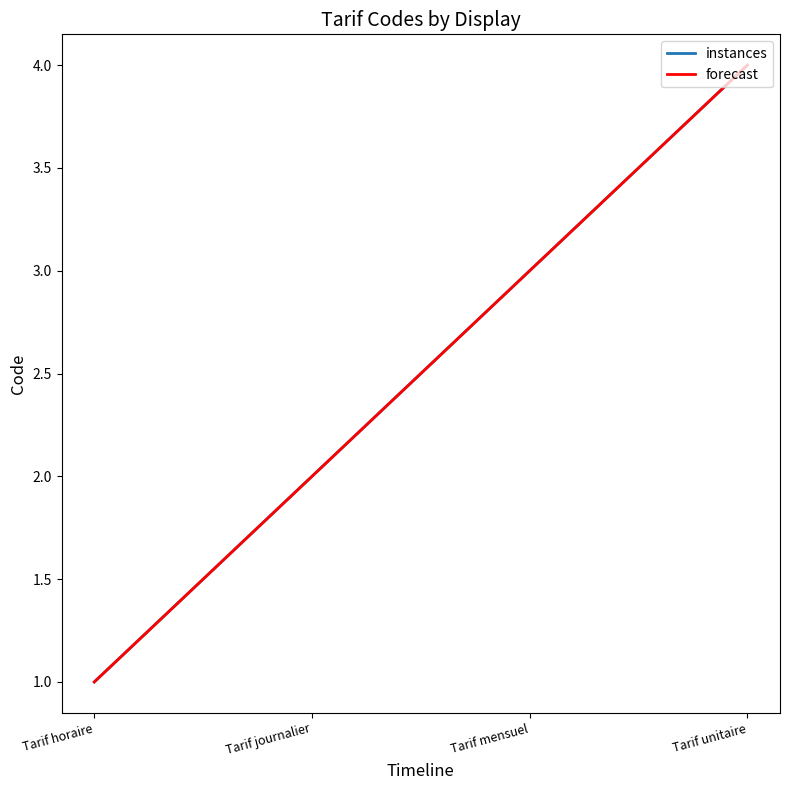

True or false: instances and forecast intersect in this chart.

False